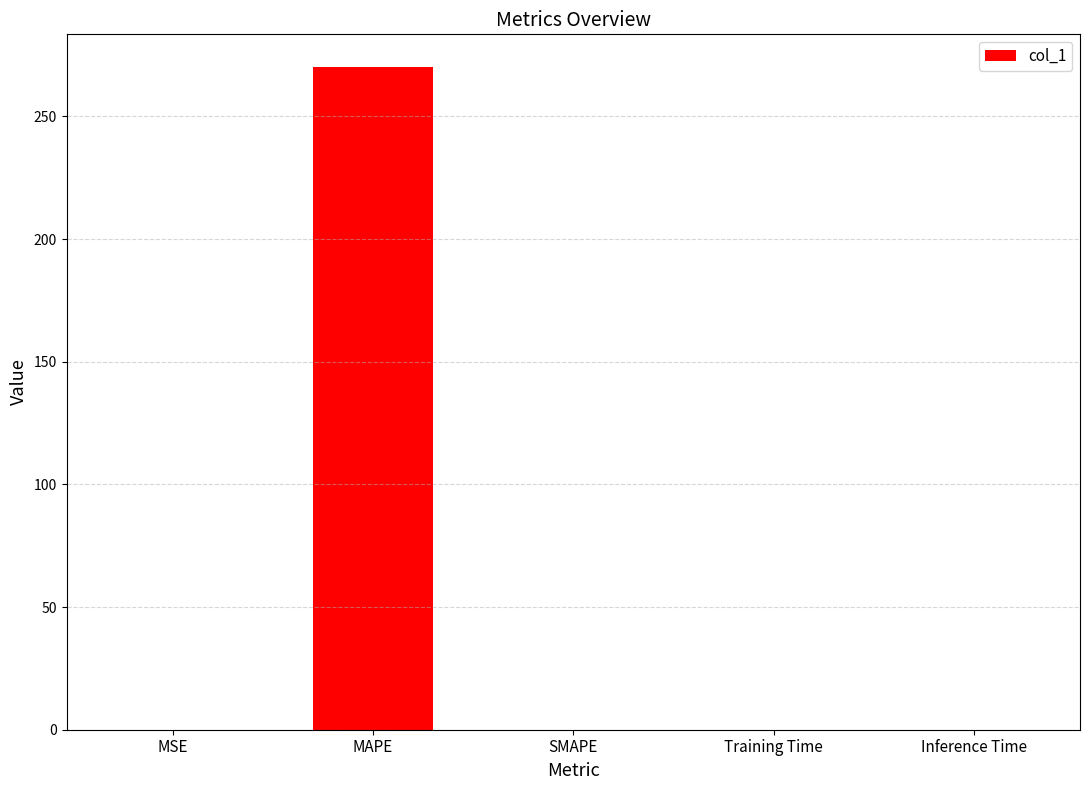

What is the greatest value displayed?

270.0